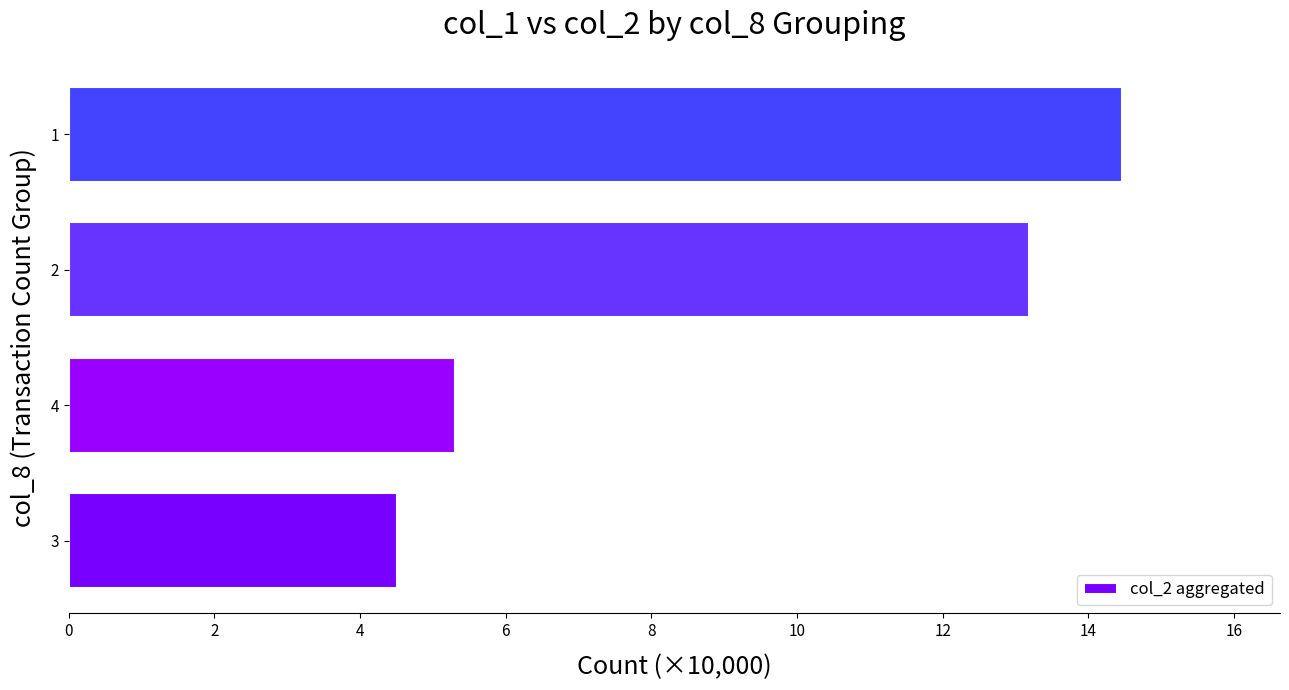

At which category does the chart reach its peak across all series?

1